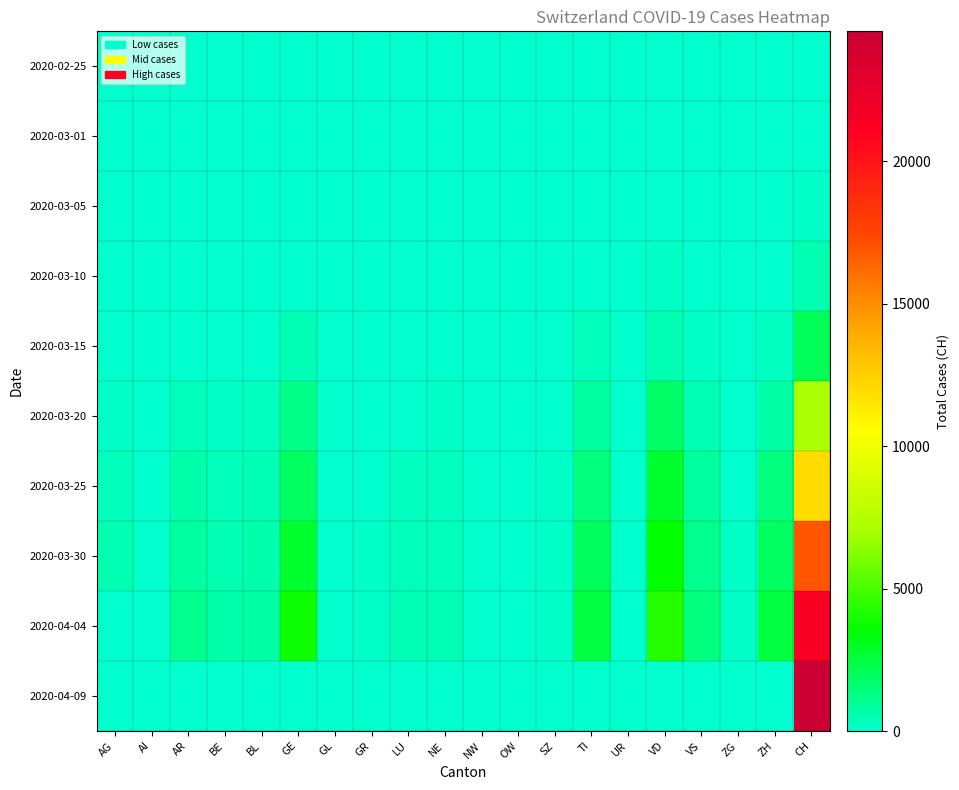

Reading left to right, list all the values displayed in this chart.

2020-02-25: AG=0	AI=0	AR=0	BE=0	BL=0	GE=0	GL=0	GR=0	LU=0	NE=0	NW=0	OW=0	SZ=0	TI=0	UR=0	VD=0	VS=0	ZG=0	ZH=0	CH=0
2020-03-01: AG=0	AI=0	AR=2	BE=1	BL=1	GE=9	GL=0	GR=1	LU=0	NE=0	NW=0	OW=0	SZ=0	TI=2	UR=0	VD=0	VS=2	ZG=0	ZH=7	CH=29
2020-03-05: AG=9	AI=0	AR=0	BE=6	BL=8	GE=17	GL=0	GR=4	LU=0	NE=9	NW=0	OW=0	SZ=0	TI=25	UR=0	VD=0	VS=5	ZG=2	ZH=23	CH=125
2020-03-10: AG=17	AI=0	AR=0	BE=22	BL=33	GE=76	GL=1	GR=7	LU=0	NE=31	NW=0	OW=0	SZ=0	TI=75	UR=0	VD=130	VS=22	ZG=10	ZH=62	CH=542
2020-03-15: AG=0	AI=0	AR=0	BE=54	BL=0	GE=423	GL=10	GR=19	LU=0	NE=74	NW=8	OW=0	SZ=13	TI=293	UR=0	VD=566	VS=115	ZG=13	ZH=250	CH=2071
2020-03-20: AG=168	AI=0	AR=377	BE=184	BL=270	GE=1194	GL=20	GR=44	LU=92	NE=189	NW=28	OW=0	SZ=50	TI=849	UR=7	VD=1754	VS=436	ZG=48	ZH=711	CH=7004
2020-03-25: AG=319	AI=9	AR=624	BE=341	BL=462	GE=1837	GL=40	GR=92	LU=228	NE=280	NW=44	OW=27	SZ=97	TI=1354	UR=0	VD=2738	VS=793	ZG=80	ZH=1368	CH=11967
2020-03-30: AG=481	AI=14	AR=826	BE=539	BL=617	GE=2721	GL=51	GR=128	LU=351	NE=378	NW=63	OW=46	SZ=135	TI=1962	UR=53	VD=3605	VS=1144	ZG=112	ZH=1859	CH=16917
2020-04-04: AG=0	AI=21	AR=1106	BE=656	BL=767	GE=3753	GL=61	GR=154	LU=469	NE=452	NW=80	OW=0	SZ=168	TI=2442	UR=66	VD=4258	VS=1416	ZG=146	ZH=2461	CH=21529
2020-04-09: AG=0	AI=0	AR=0	BE=0	BL=0	GE=0	GL=0	GR=0	LU=0	NE=0	NW=0	OW=0	SZ=0	TI=0	UR=0	VD=0	VS=0	ZG=0	ZH=0	CH=24551